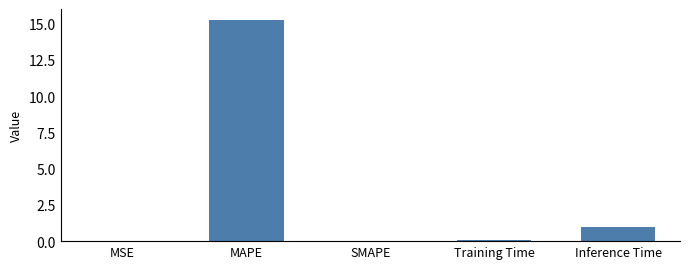

Which label corresponds to the largest value in the chart?

MAPE